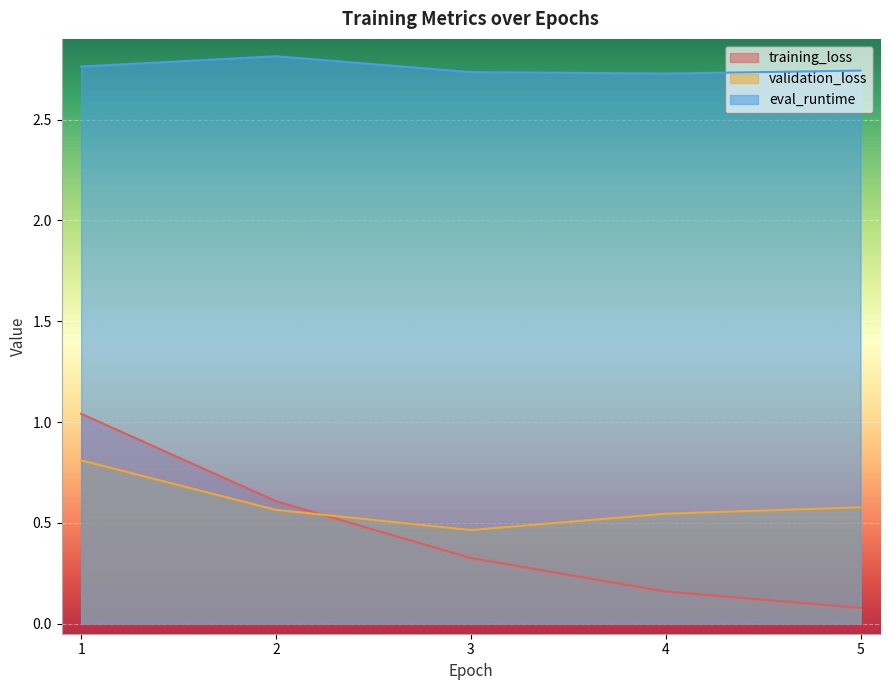

Between 4 and 5, which series saw the biggest shift?

training_loss